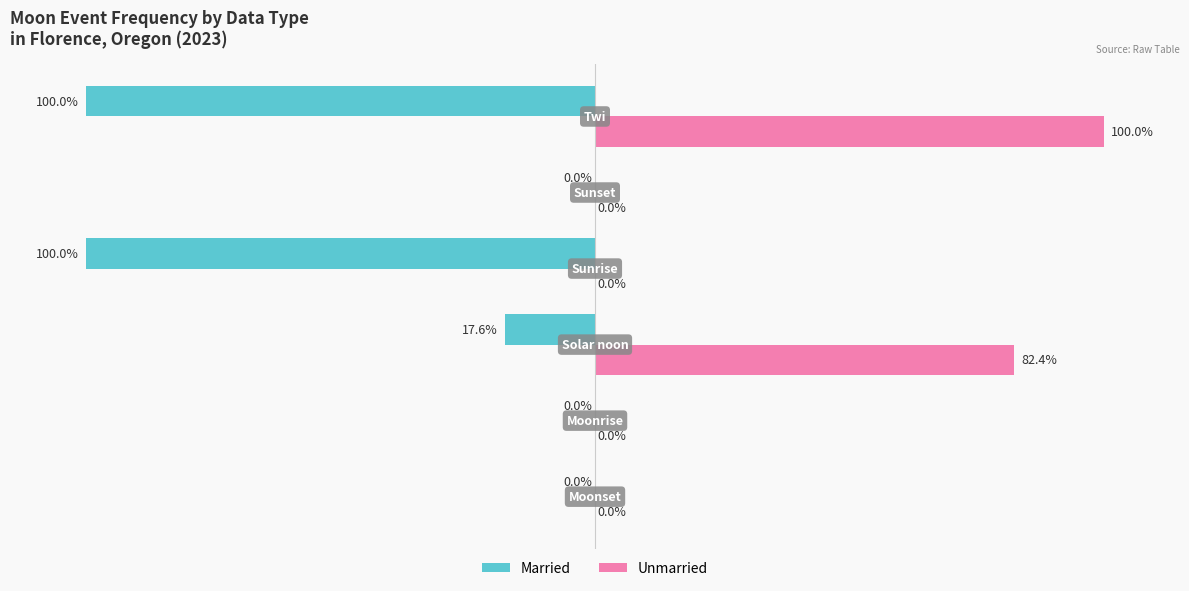

What are all the series names shown in the legend?

Married, Unmarried